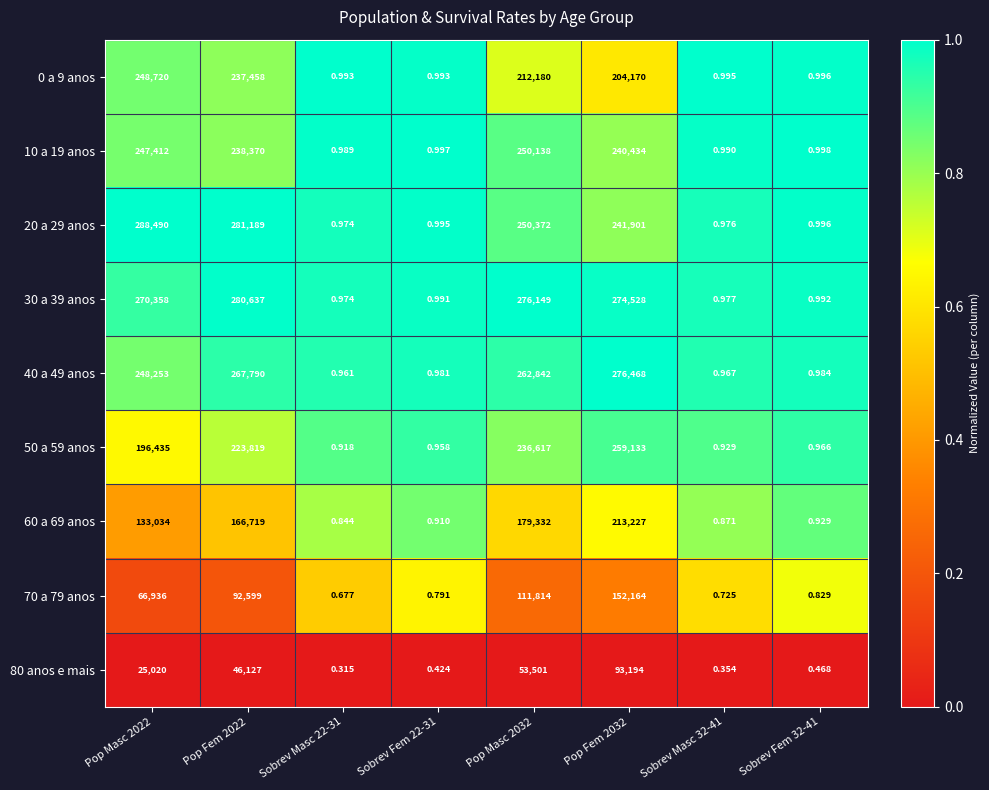

At which category is the sum across all series the highest?

Pop Fem 2032